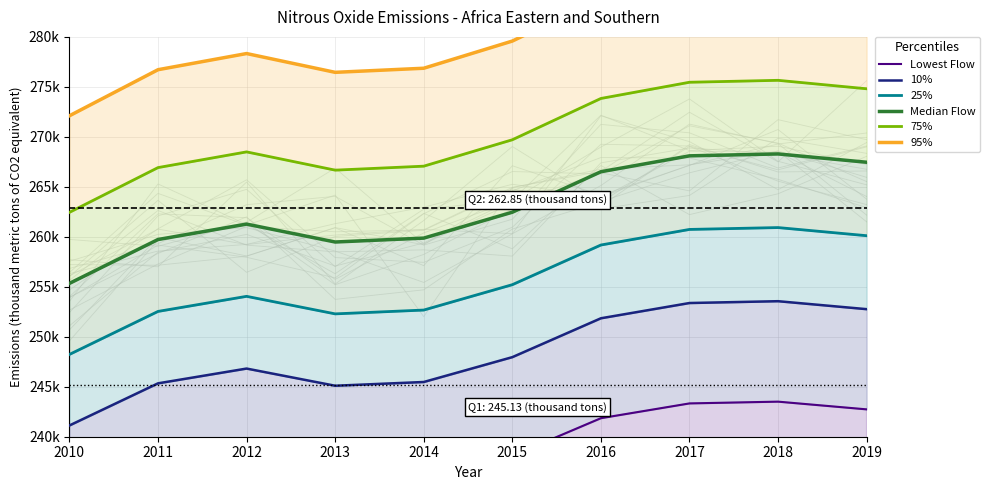

Reading left to right, what are all the values shown in this chart?

Lowest Flow: 231466.2	235548.9	236981.1	235316.4	235679.1	238087.8	241854.3	243333.0	243509.7	242737.8
10%: 241126.4	245340.8	246819.2	245100.8	245475.2	247961.6	251849.6	253376.0	253558.4	252761.6
25%: 248233.2	252535.4	254044.6	252290.4	252672.6	255210.8	259179.8	260738.0	260924.2	260110.8
Median Flow: 255340.0	259730.0	261270.0	259480.0	259870.0	262460.0	266510.0	268100.0	268290.0	267460.0
75%: 262446.8	266924.6	268495.4	266669.6	267067.4	269709.2	273840.2	275462.0	275655.8	274809.2
95%: 272107.0	276716.5	278333.5	276454.0	276863.5	279583.0	283835.5	285505.0	285704.5	284833.0